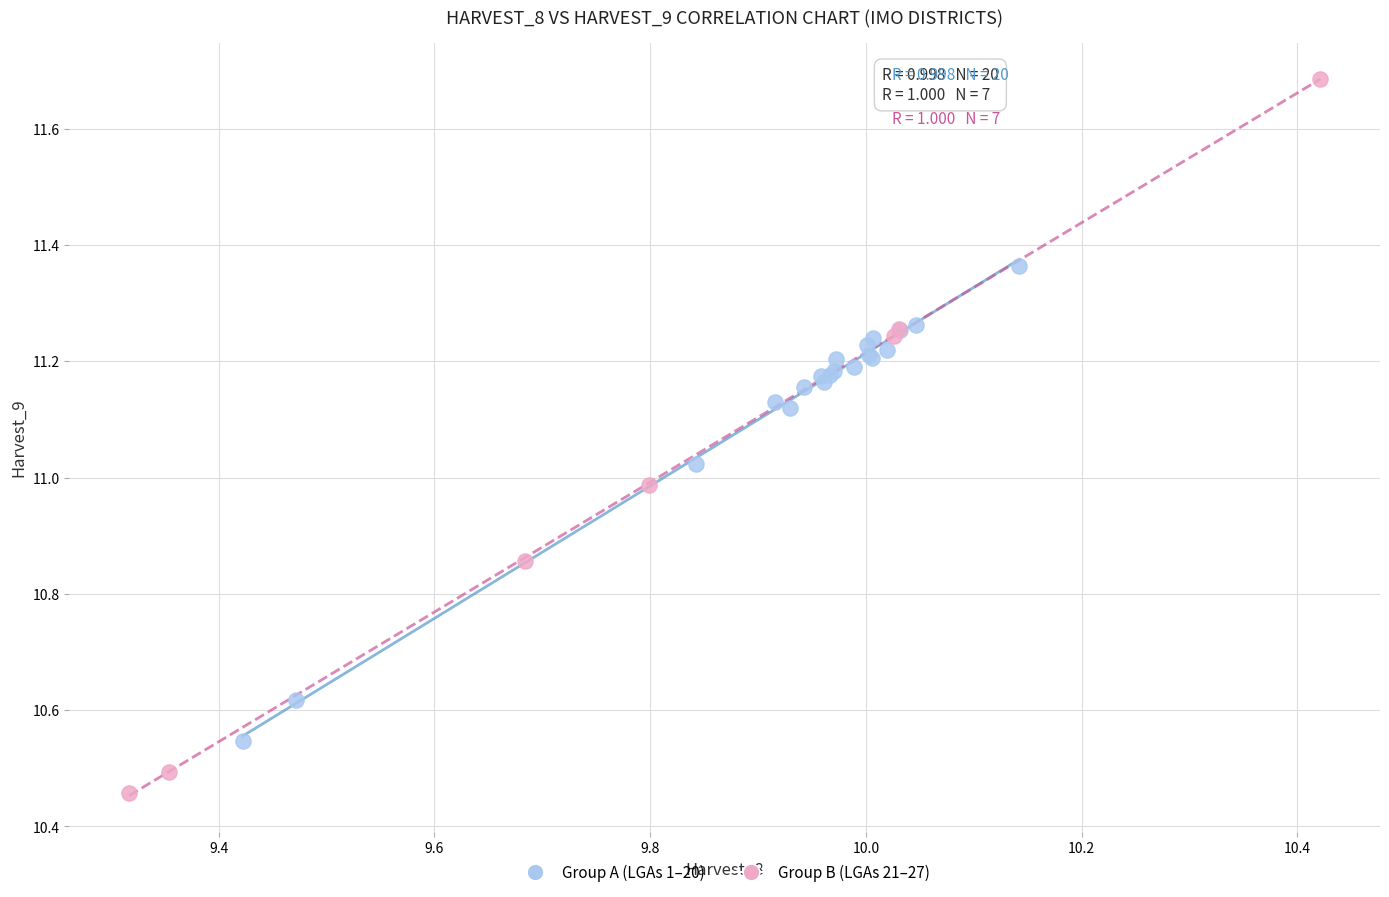

Which series contains the highest Y value?

Group B (LGAs 21–27)